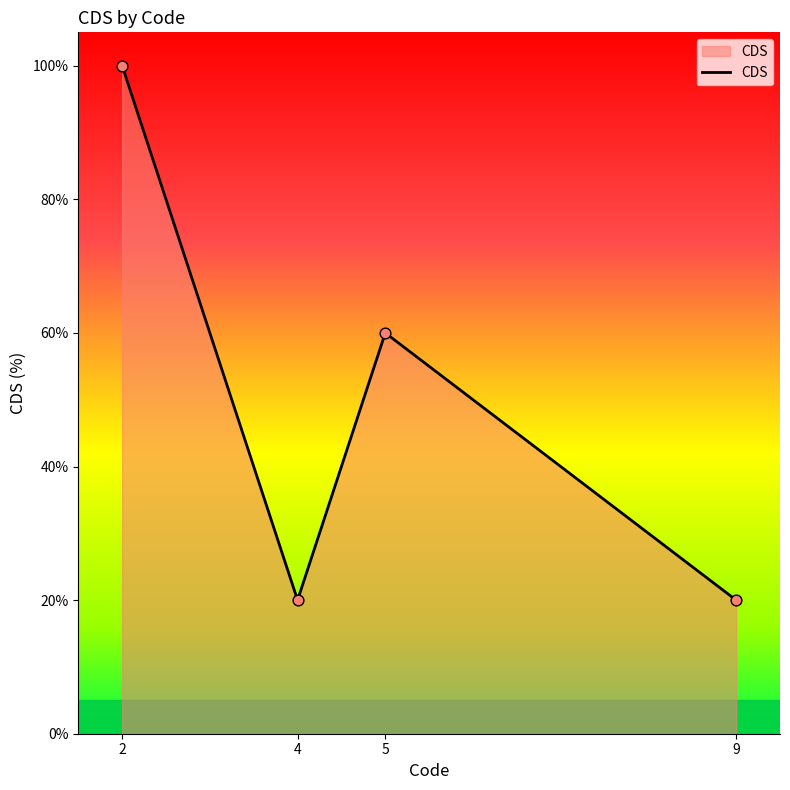

Which has a higher value, 2 or 9?

2